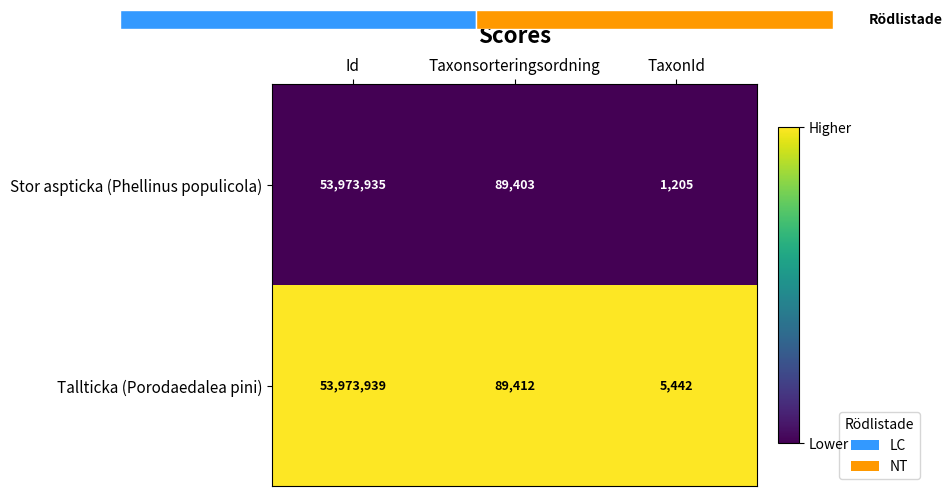

Reading left to right, extract all data points from this chart.

Stor aspticka (Phellinus populicola): Id=53973935.0	Taxonsorteringsordning=89403.0	TaxonId=1205.0
Tallticka (Porodaedalea pini): Id=53973939.0	Taxonsorteringsordning=89412.0	TaxonId=5442.0